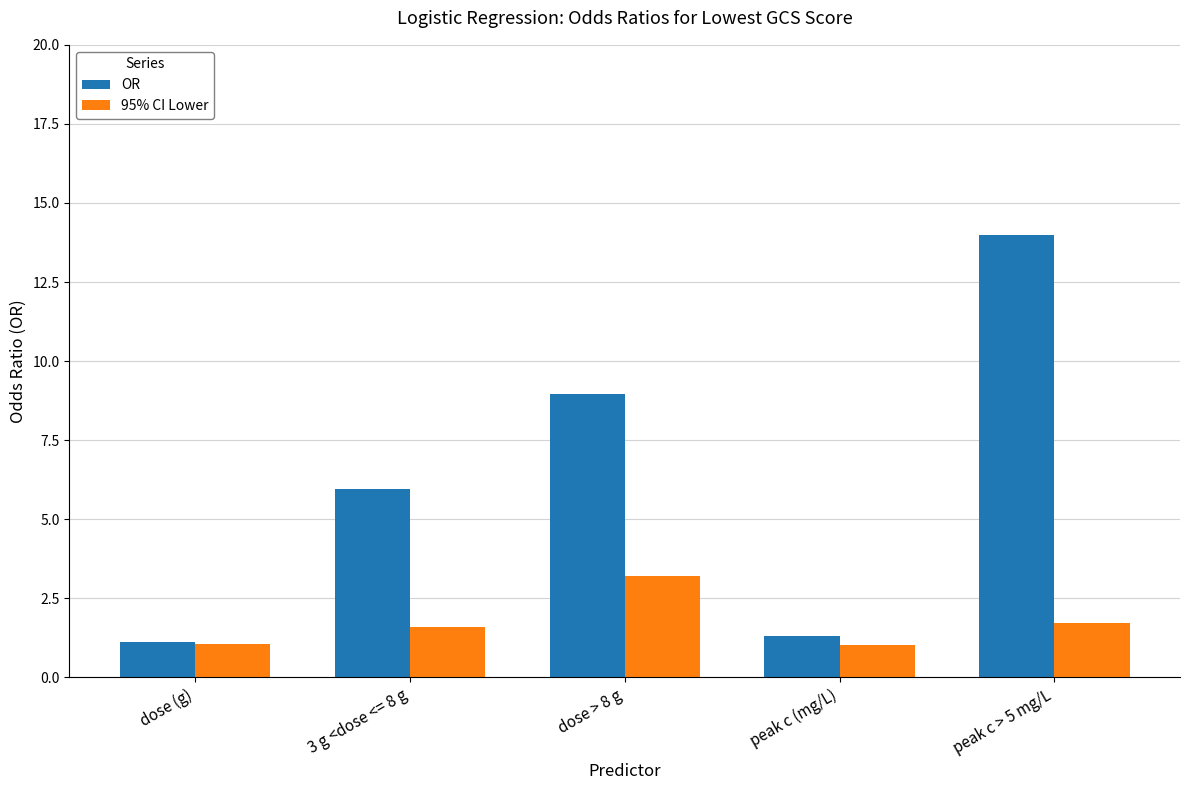

The value of OR at 3 g <dose <= 8 g is 6.0. True or false?

True